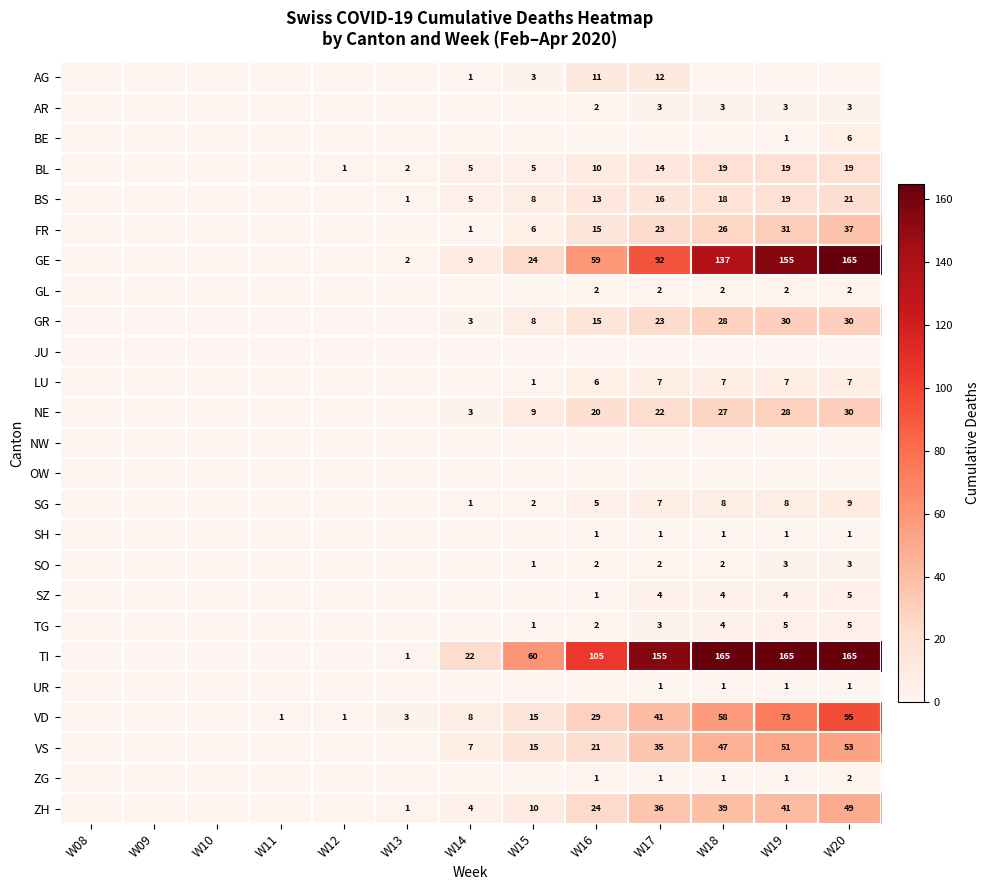

Which label corresponds to the largest value in the chart?

W20